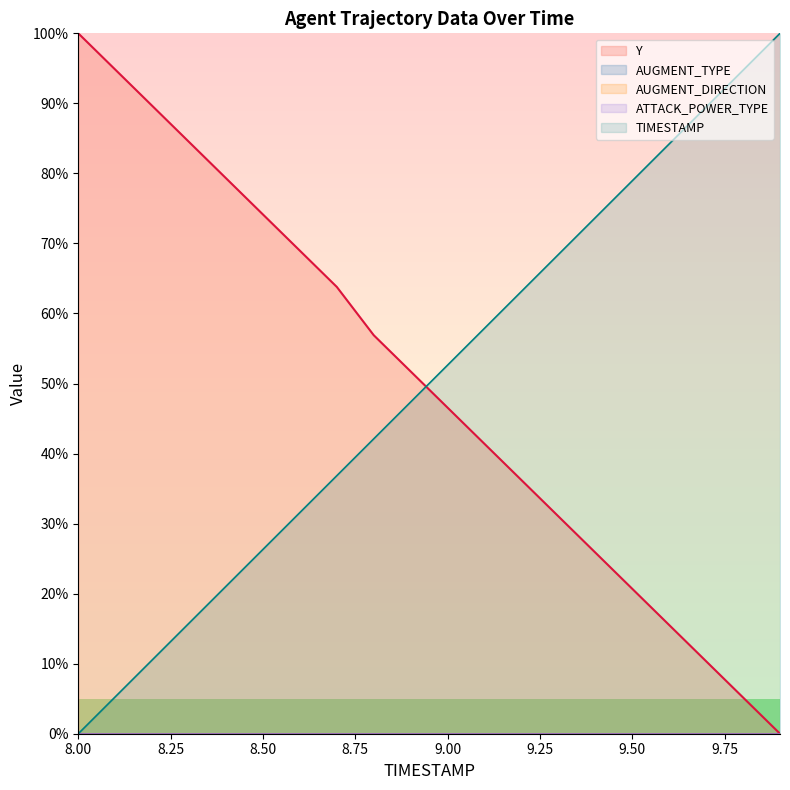

The value of TIMESTAMP at 8.50 is 47.1. True or false?

False